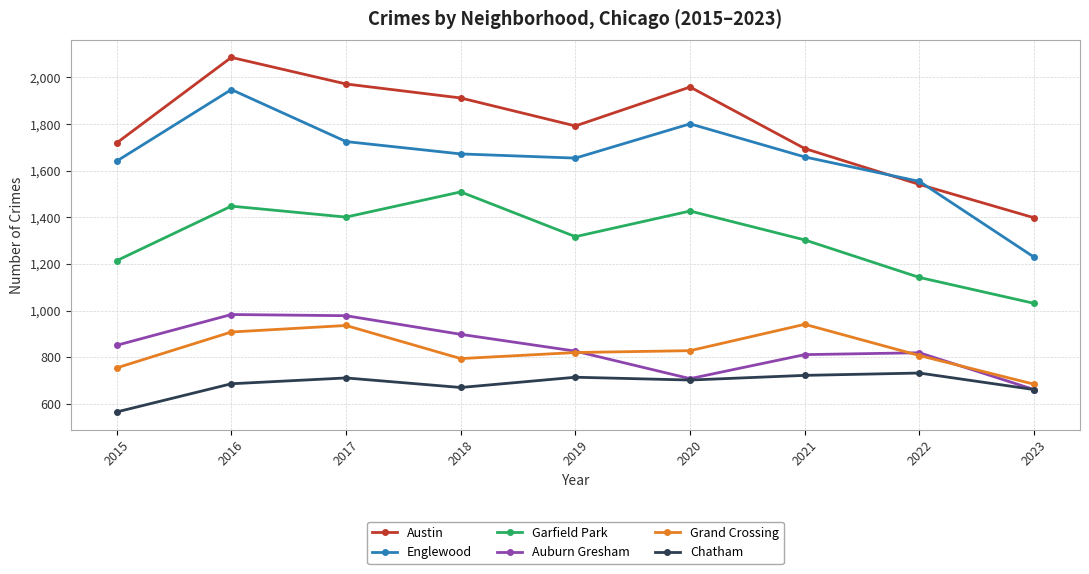

What is the difference between the maximum and minimum values in the Auburn Gresham series?

322